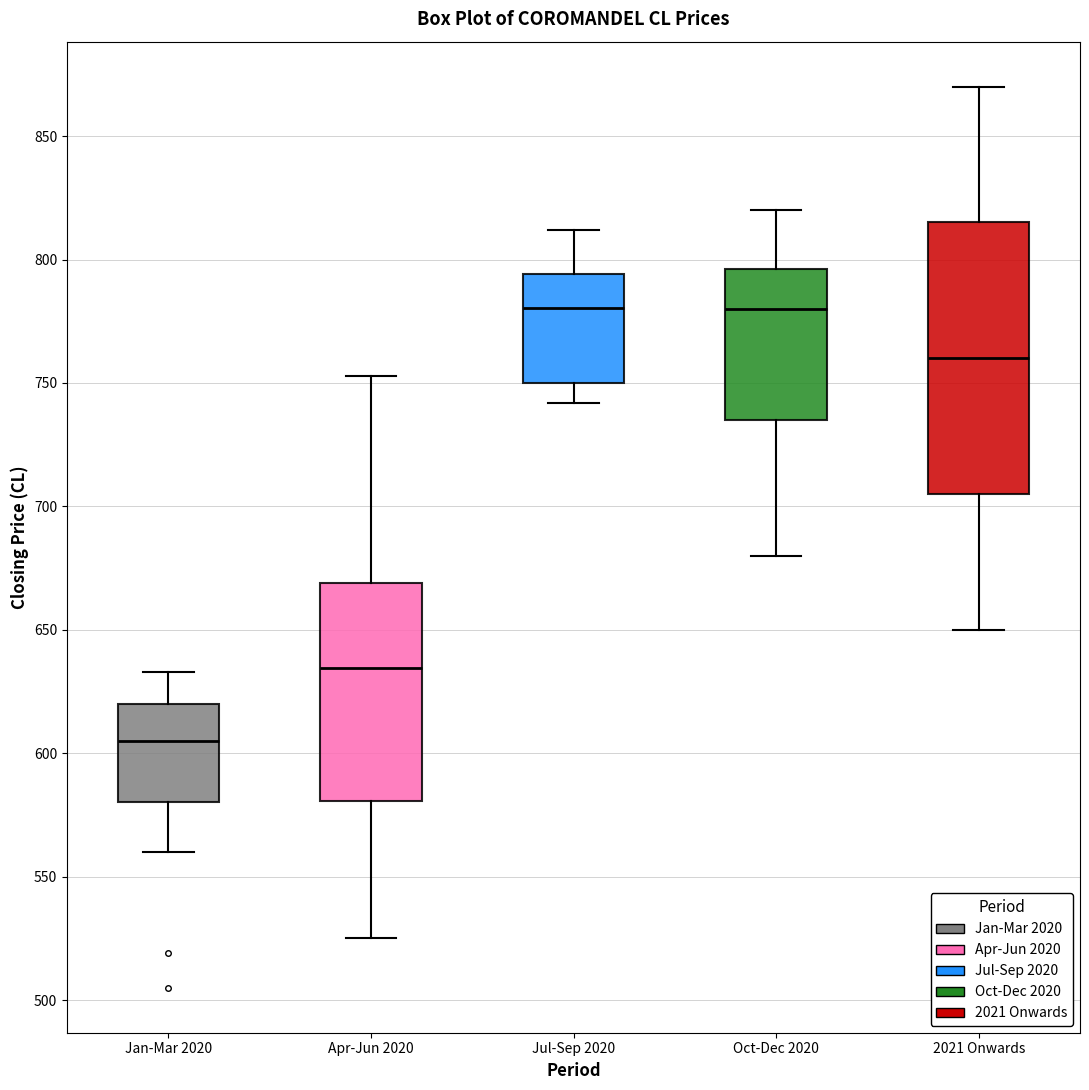

Reading left to right, transcribe this box plot: for each box, give where its median line is, the range the box spans, and where its two whiskers end, as read against the y-axis. The values are not printed on the chart, so give them approximately, as read against the axis.

Jan-Mar 2020: median 605, box 580 to 620, whiskers 560 to 635
Apr-Jun 2020: median 635, box 580 to 670, whiskers 525 to 755
Jul-Sep 2020: median 780, box 750 to 795, whiskers 740 to 810
Oct-Dec 2020: median 780, box 735 to 795, whiskers 680 to 820
2021 Onwards: median 760, box 705 to 815, whiskers 650 to 870